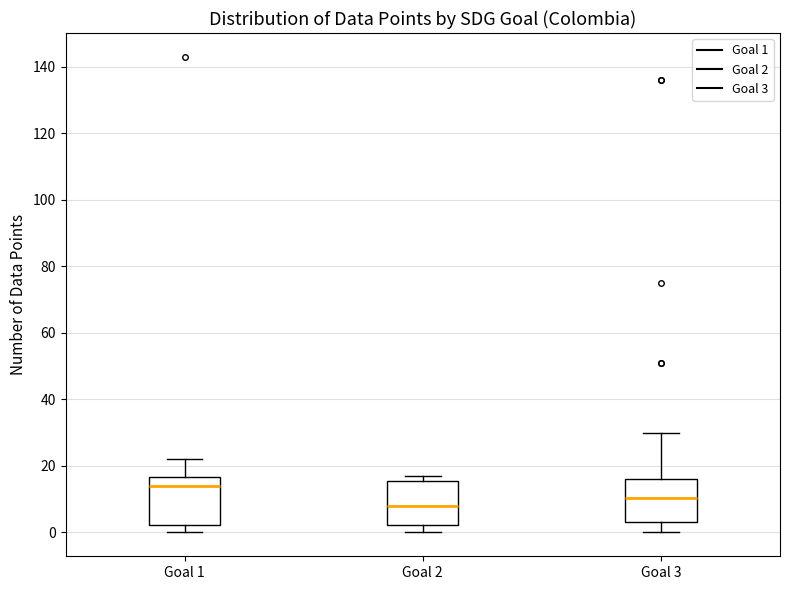

Reading left to right, transcribe this box plot: for each box, give where its median line is, the range the box spans, and where its two whiskers end, as read against the y-axis. The values are not printed on the chart, so give them approximately, as read against the axis.

Goal 1: median 14, box 2 to 16, whiskers 0 to 22
Goal 2: median 8, box 2 to 16, whiskers 0 to 18
Goal 3: median 10, box 4 to 16, whiskers 0 to 30